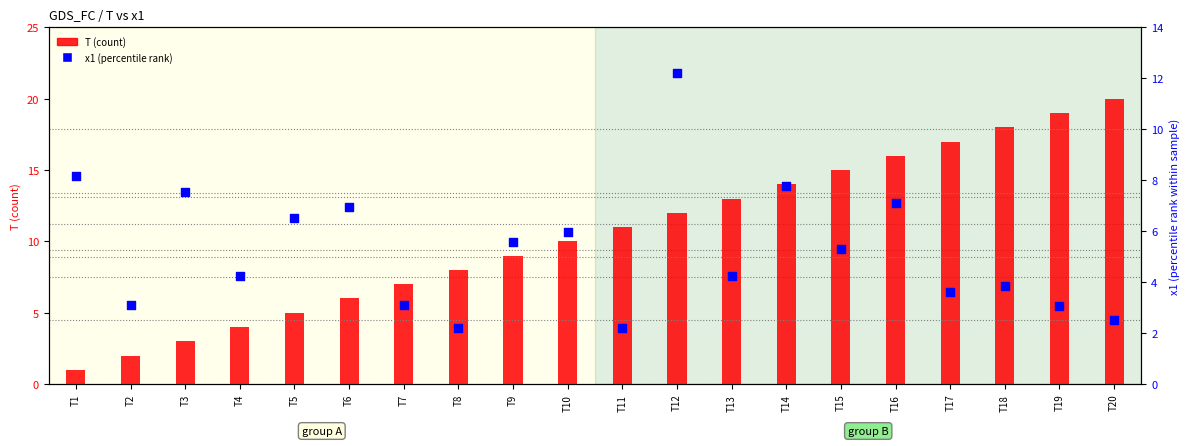

What is the total value across all series at T1?

9.2